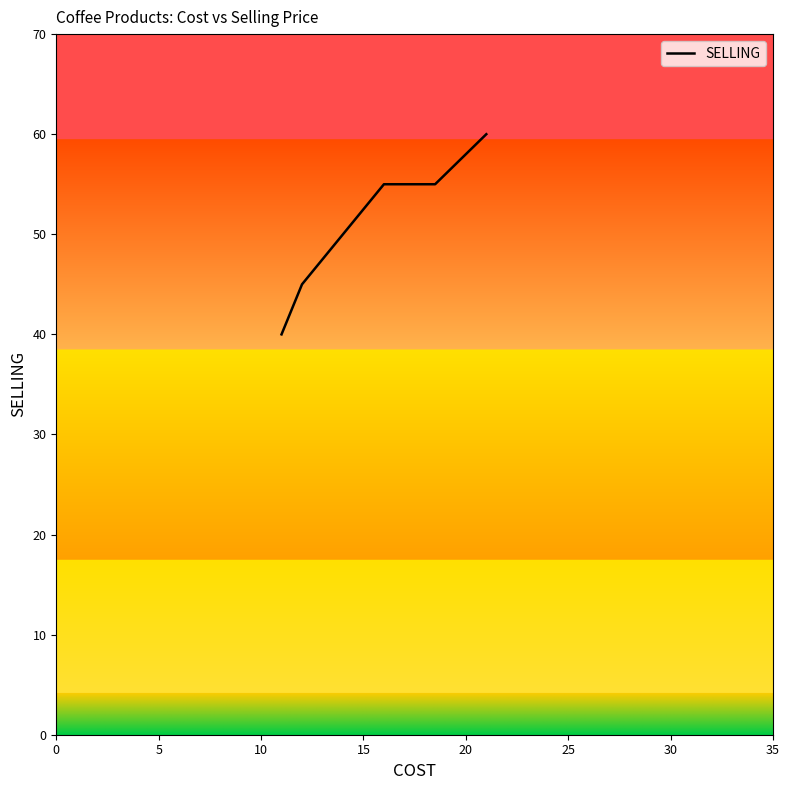

The chart shows a value of 22 at 0. True or false?

False